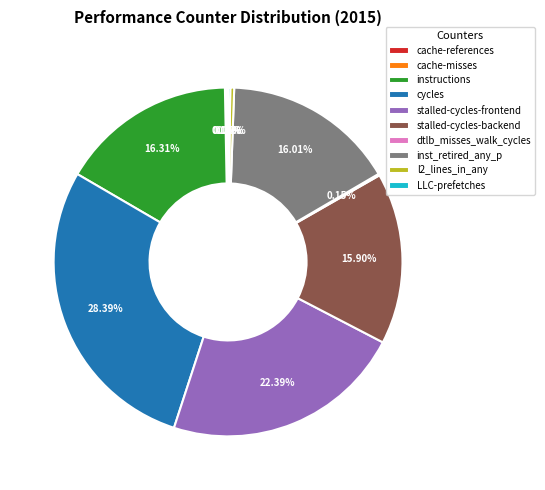

What is the ratio of the value at cycles to the value at stalled-cycles-frontend?

1.3